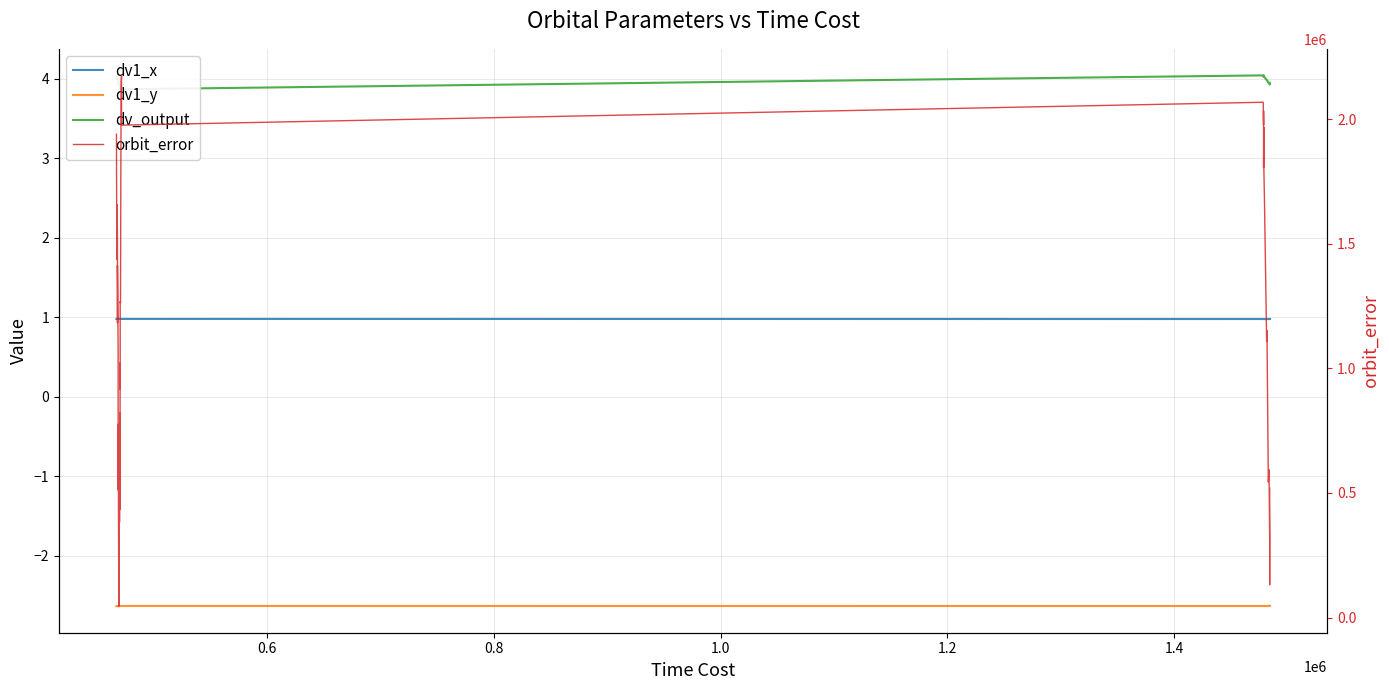

Reading right to left, transcribe all the data shown in this chart.

dv1_x: 1.0	1.0	1.0	1.0	1.0	1.0	1.0	1.0	1.0	1.0	1.0	1.0	1.0	1.0	1.0	1.0	1.0	1.0	1.0	1.0	1.0	1.0	1.0	1.0	1.0	1.0	1.0	1.0	1.0	1.0	1.0	1.0	1.0	1.0	1.0	1.0	1.0	1.0	1.0	1.0
dv1_y: -2.6	-2.6	-2.6	-2.6	-2.6	-2.6	-2.6	-2.6	-2.6	-2.6	-2.6	-2.6	-2.6	-2.6	-2.6	-2.6	-2.6	-2.6	-2.6	-2.6	-2.6	-2.6	-2.6	-2.6	-2.6	-2.6	-2.6	-2.6	-2.6	-2.6	-2.6	-2.6	-2.6	-2.6	-2.6	-2.6	-2.6	-2.6	-2.6	-2.6
dv_output: 3.9	3.9	3.9	4.0	4.0	4.0	4.0	4.0	4.0	4.0	4.0	4.0	4.0	4.0	3.9	3.9	3.9	3.9	3.9	3.9	3.9	3.9	3.9	3.9	3.9	3.9	3.9	3.9	4.0	4.0	4.0	4.0	4.0	4.0	4.0	4.0	4.0	4.0	4.0	4.0
orbit_error: 519652.3	132137.9	312596.9	593743.6	544124.4	1152224.2	1108631.2	1646495.6	1795281.7	1968320.3	1806670.9	2033297.0	1977483.9	2068600.9	1976673.6	2176494.4	2153676.8	1813531.5	1263331.4	1268280.1	917332.4	1022543.5	434614.1	822453.8	381917.5	610231.7	45606.9	449158.3	529843.0	525592.6	776143.4	511849.1	1083559.1	1415210.5	1183070.6	1515598.4	1656918.9	1436947.0	1507190.5	1940380.9